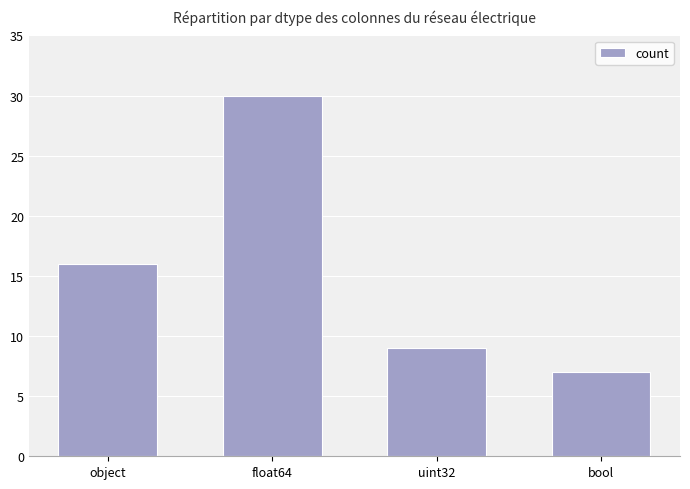

Where is the data nearest to the value 18?

object